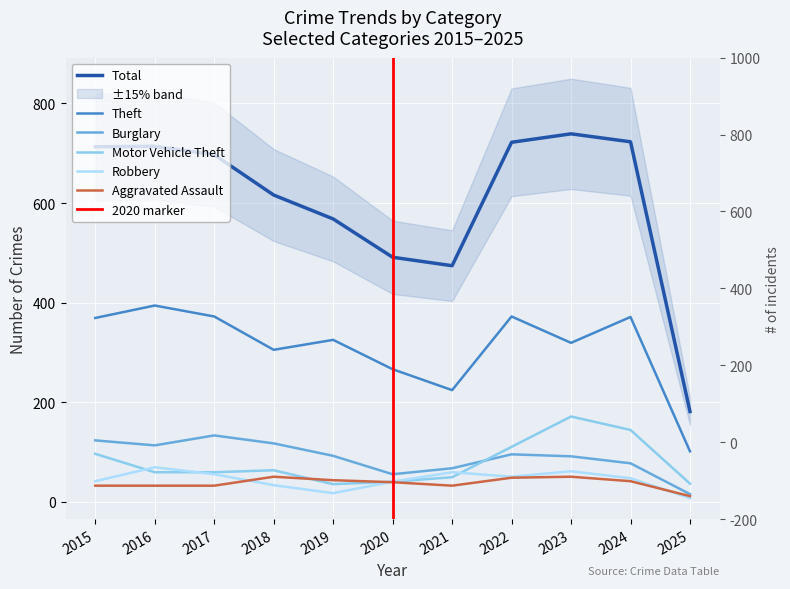

What is the spread (max minus min) of values at 2025?

174